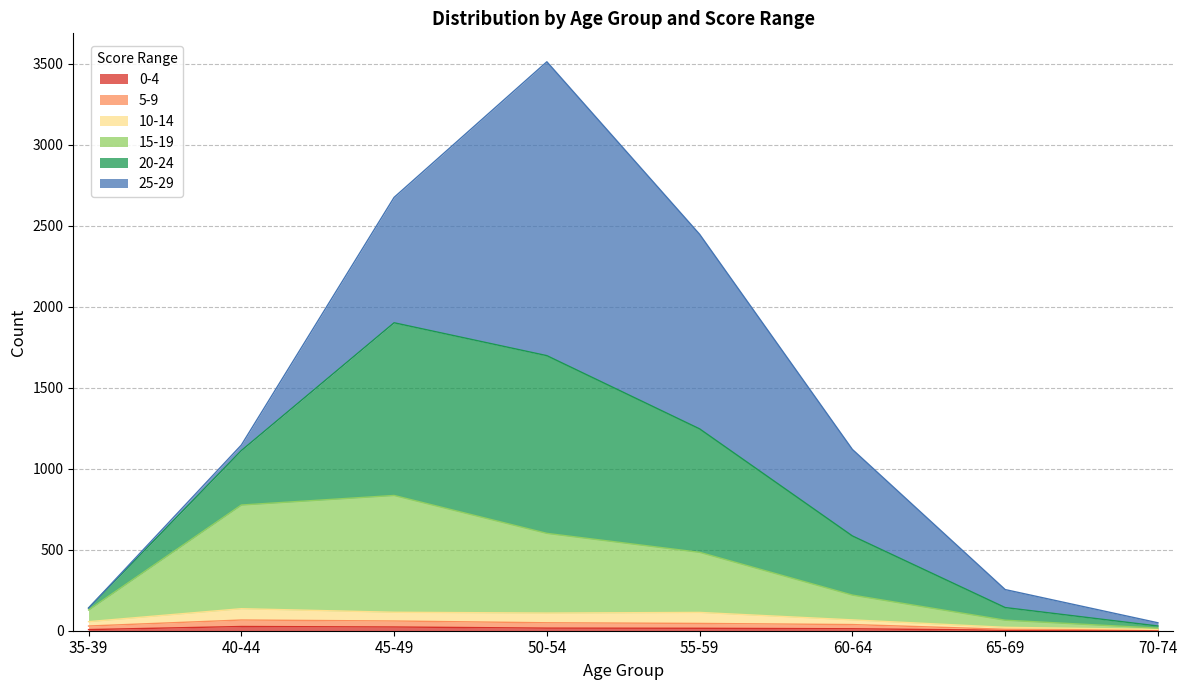

At which category is the sum across all series the highest?

50-54